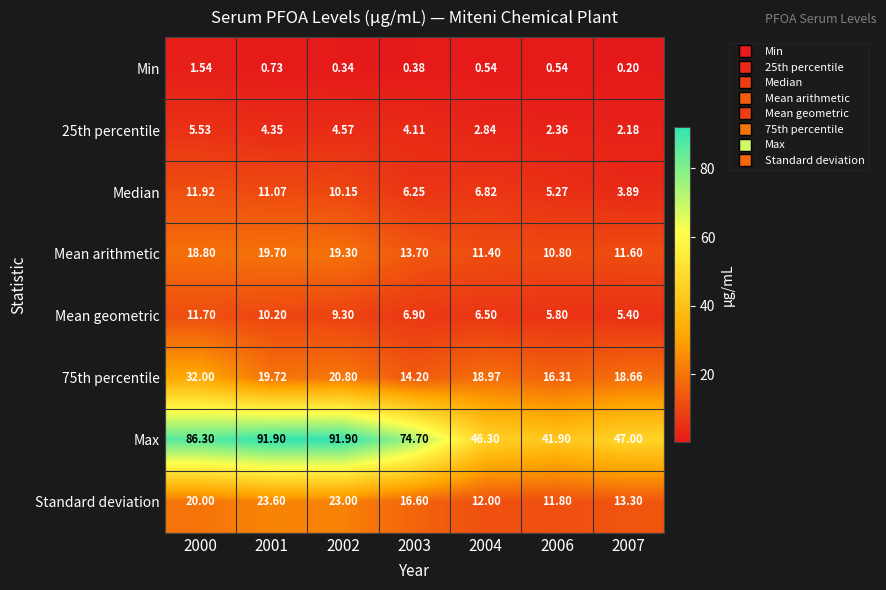

At which category is the sum across all series the highest?

2000